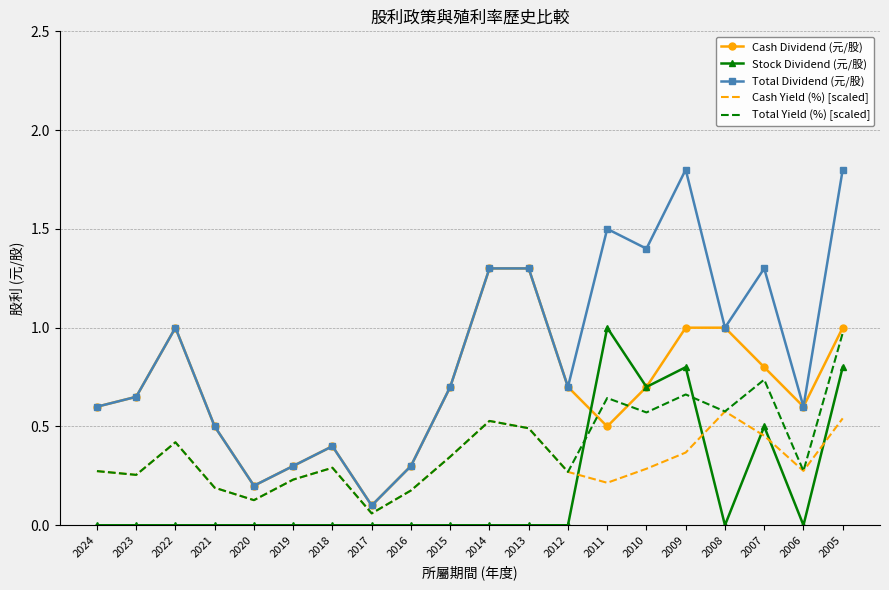

Which category has the lowest value in the Cash Yield (%) [scaled] series?

2017